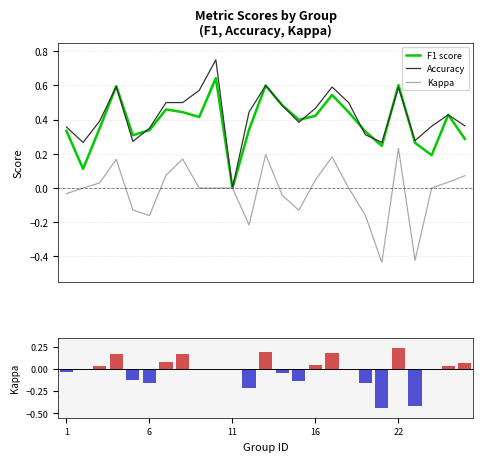

Which has a higher value, 13 or 14?

13